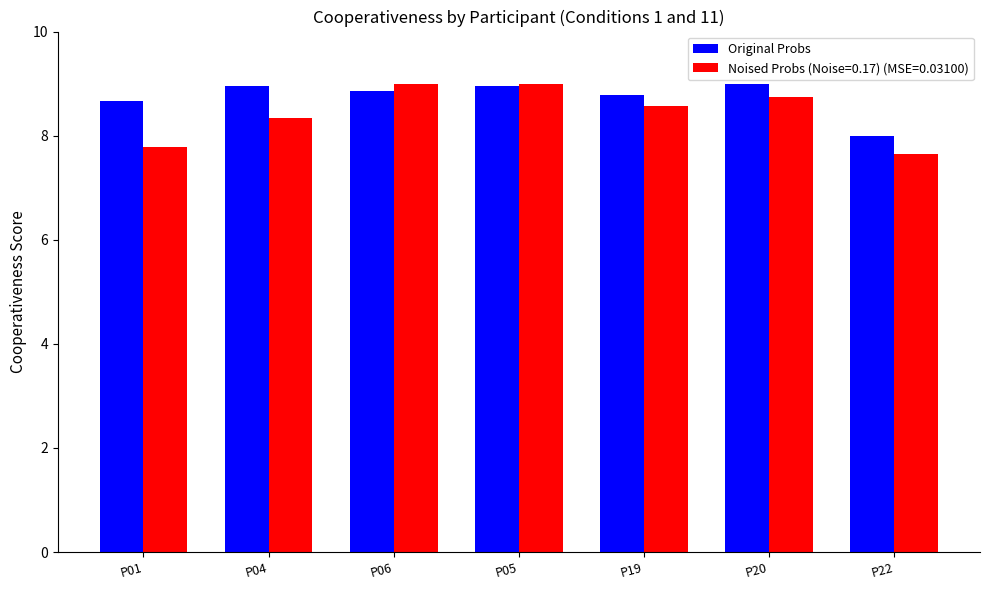

Which series has the largest range (max minus min)?

Noised Probs (Noise=0.17) (MSE=0.03100)